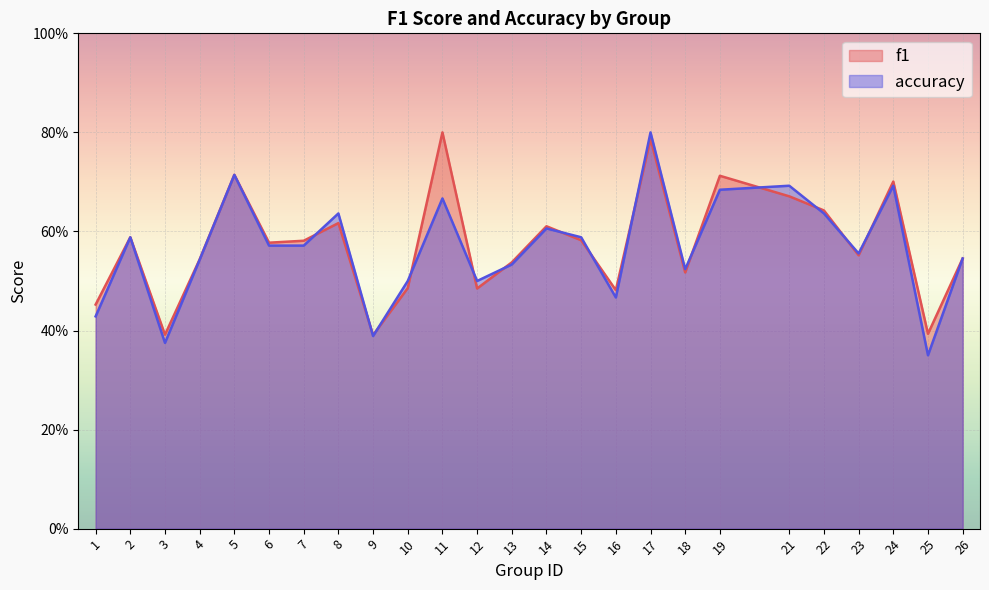

At which category is the sum across all series the highest?

17